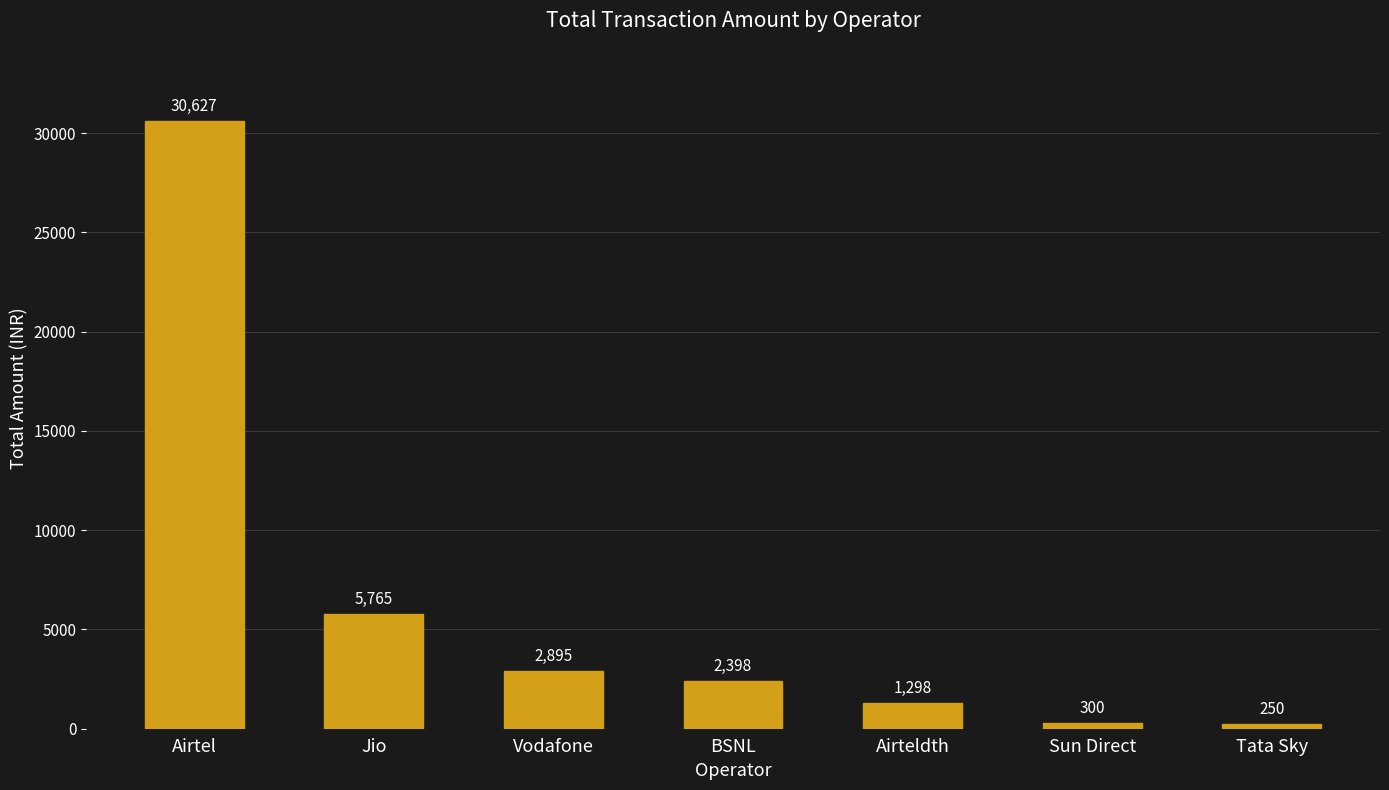

List the labels in order of value, largest first.

Airtel, Jio, Vodafone, BSNL, Airteldth, Sun Direct, Tata Sky